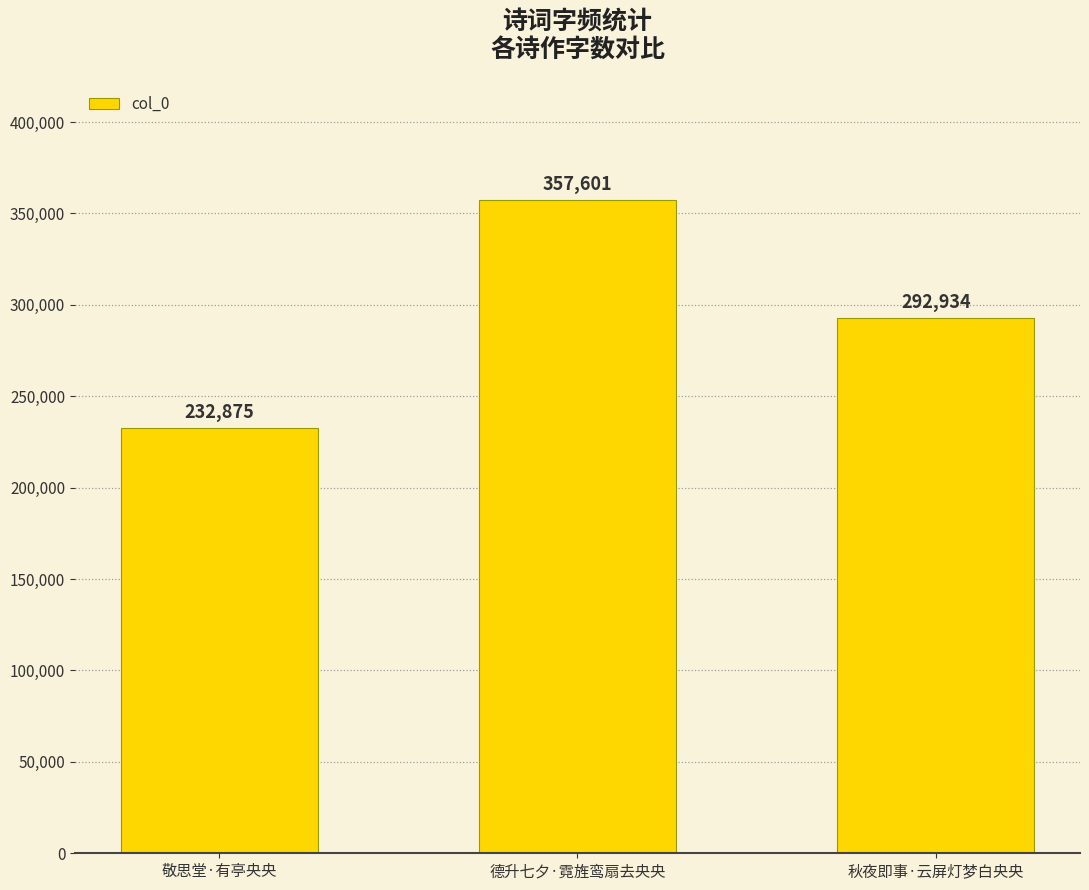

At which label does the data first exceed 292934?

德升七夕·霓旌鸾扇去央央